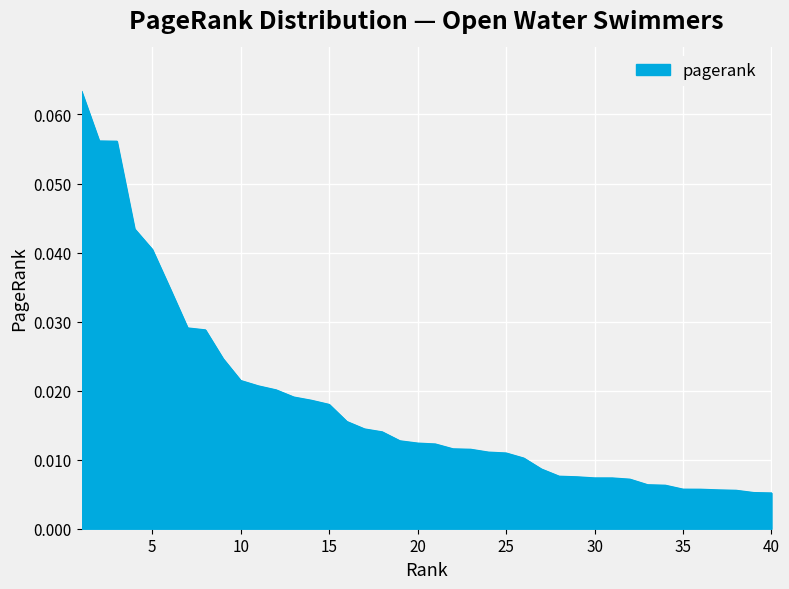

Does the chart display data point markers on the line(s)?

No